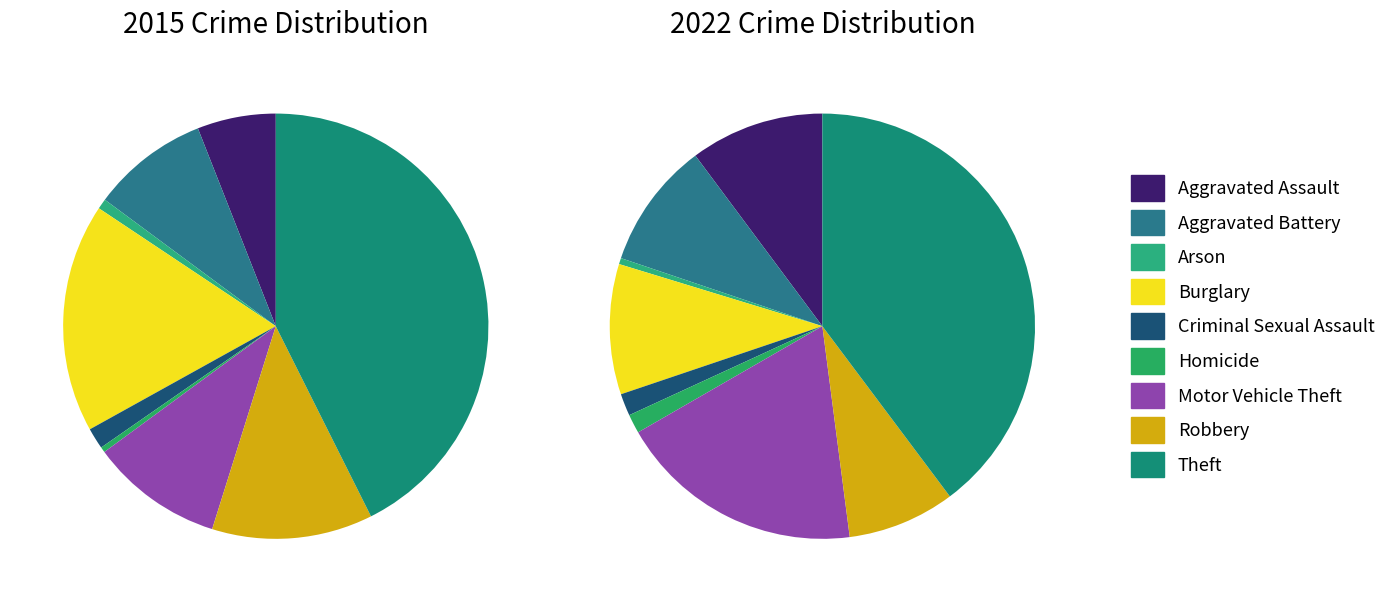

Count the number of slices in the pie.

9